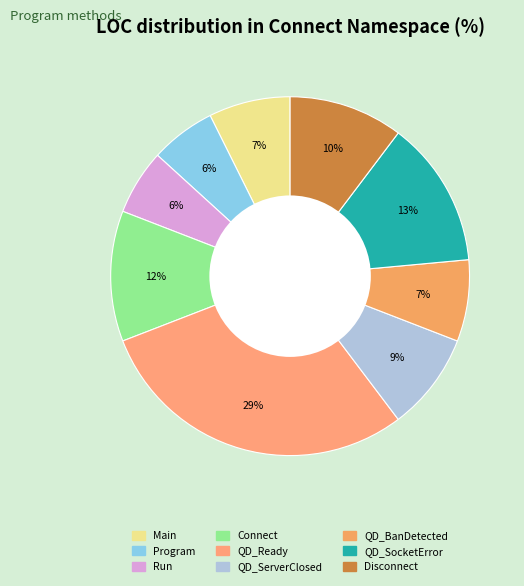

How many segments does this pie chart have?

9